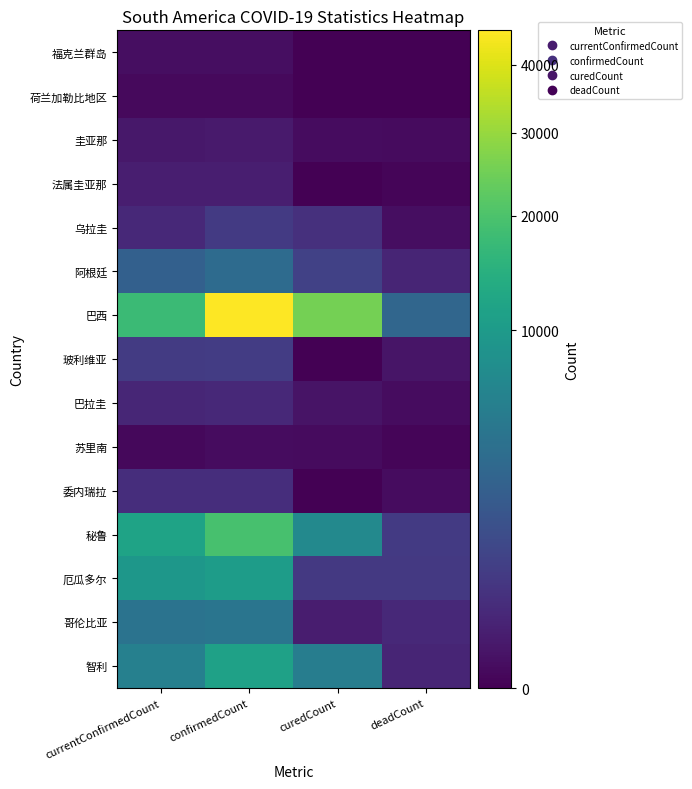

What is the total value across all series at curedCount?

39436